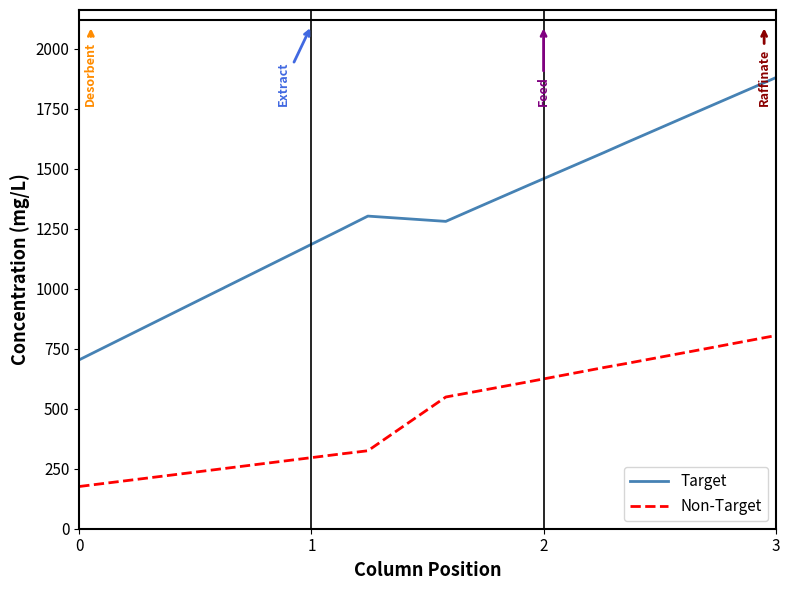

What is the difference between the maximum and second lowest values in the Non-Target series?

575